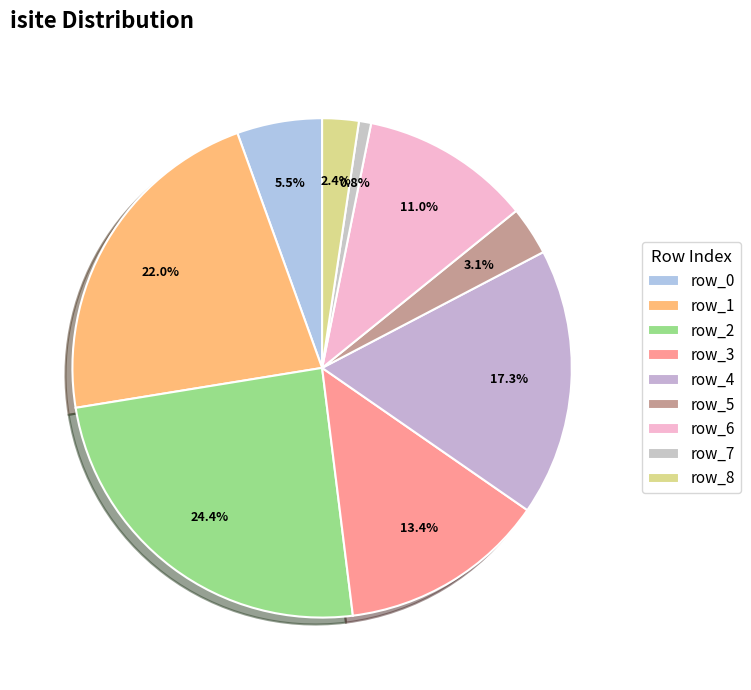

Is it true that row_3 is 3% of the pie?

False